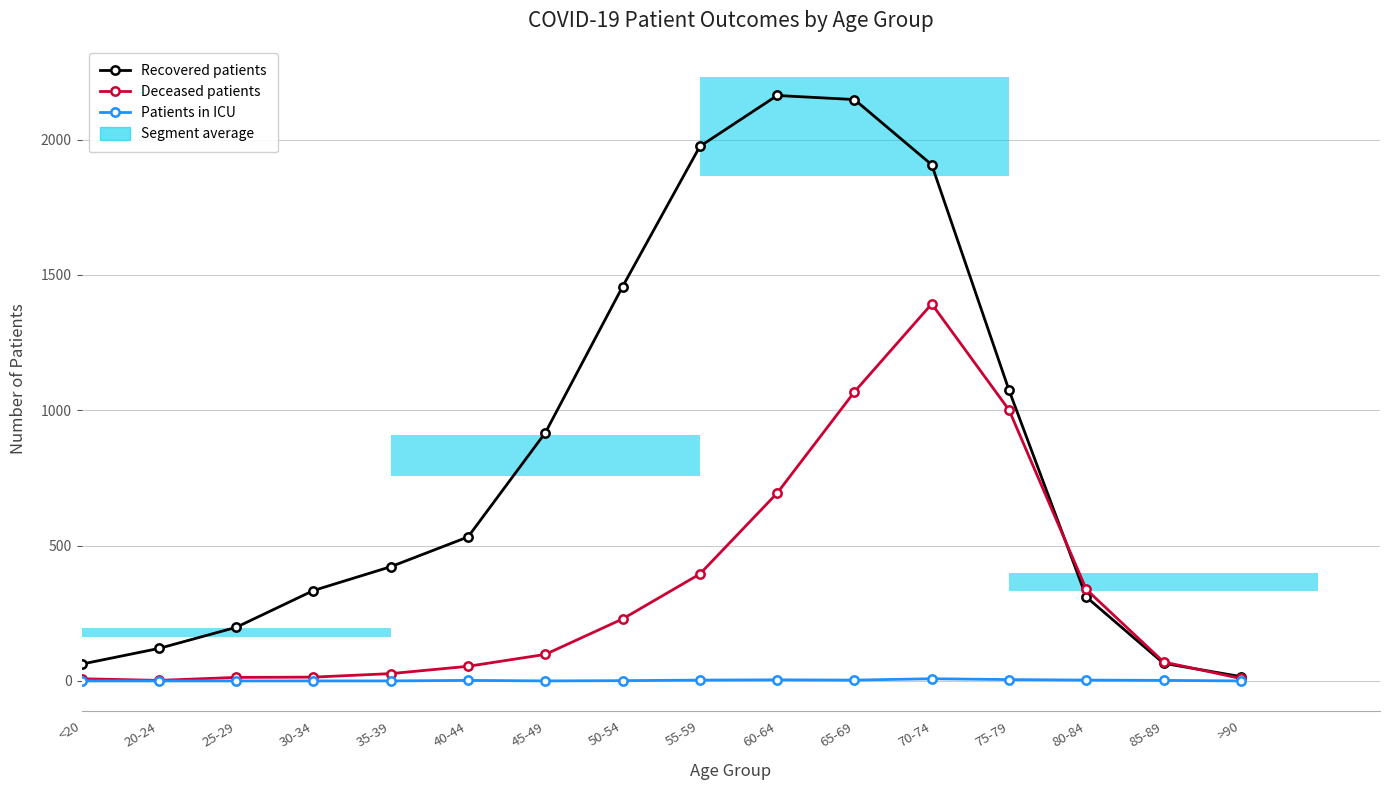

How many categories are shown in the chart?

16